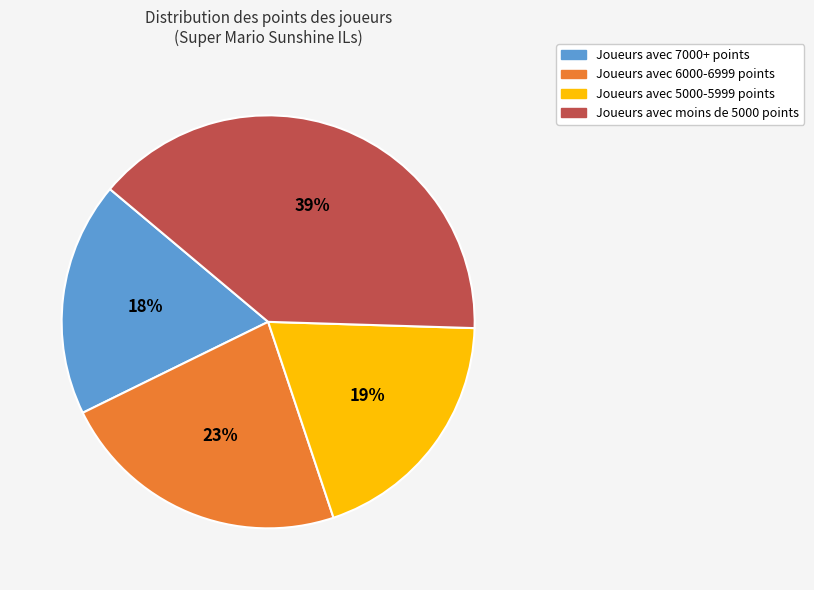

Is there any slice that represents more than half of the pie?

No